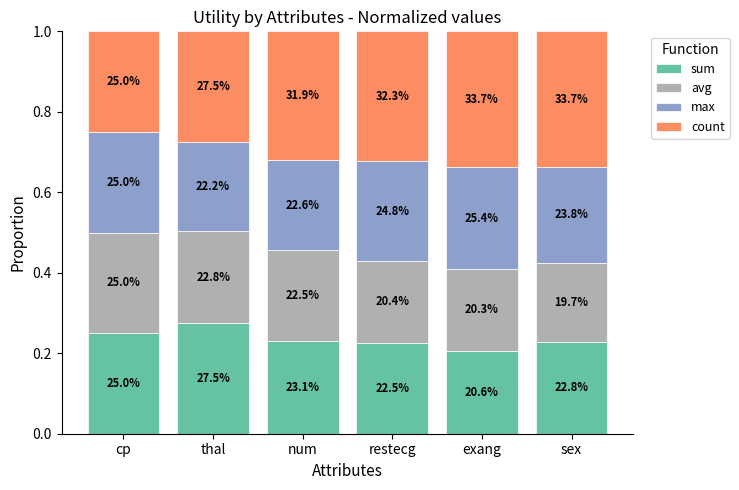

What is the total value across all series at thal?

1.0